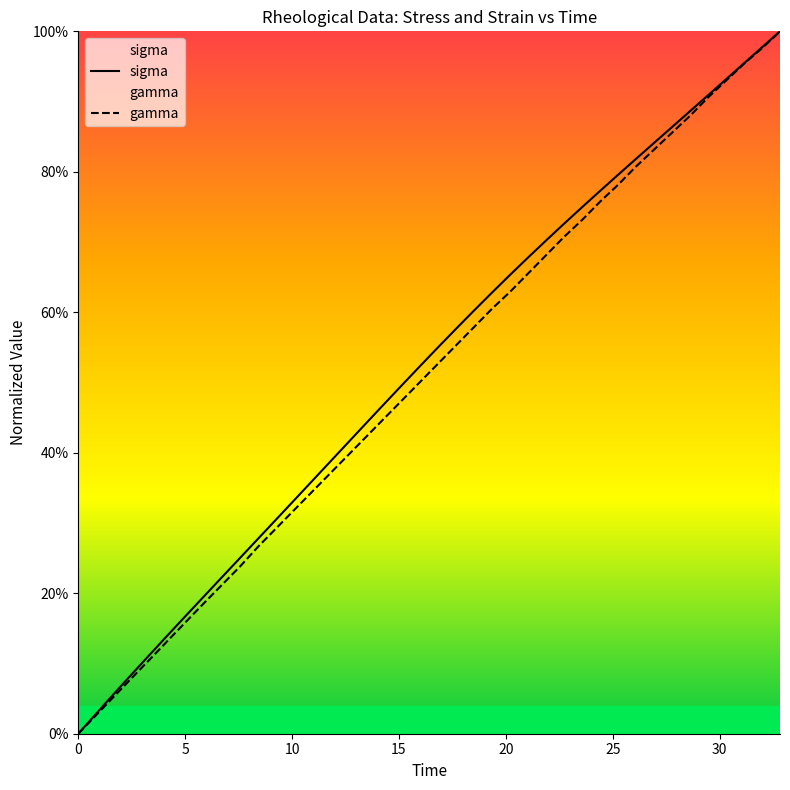

Reading left to right, transcribe all the data shown in this chart.

sigma: 0.0	0.0	0.1	0.1	0.1	0.1	0.2	0.2	0.2	0.3	0.3	0.3	0.3	0.4	0.4	0.4	0.4	0.5	0.5	0.5	0.6	0.6	0.6	0.6	0.7	0.7	0.7	0.7	0.7	0.8	0.8	0.8	0.8	0.9	0.9	0.9	0.9	1.0	1.0	1.0
gamma: 0.0	0.0	0.1	0.1	0.1	0.1	0.2	0.2	0.2	0.2	0.3	0.3	0.3	0.3	0.4	0.4	0.4	0.4	0.5	0.5	0.5	0.6	0.6	0.6	0.6	0.7	0.7	0.7	0.7	0.8	0.8	0.8	0.8	0.9	0.9	0.9	0.9	1.0	1.0	1.0